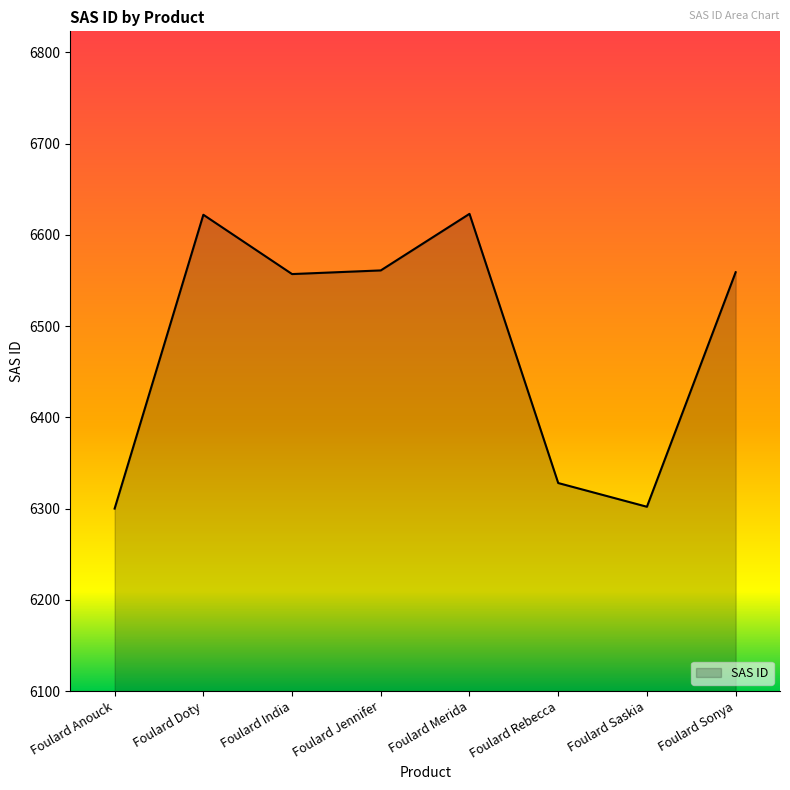

What is the average value?

6482